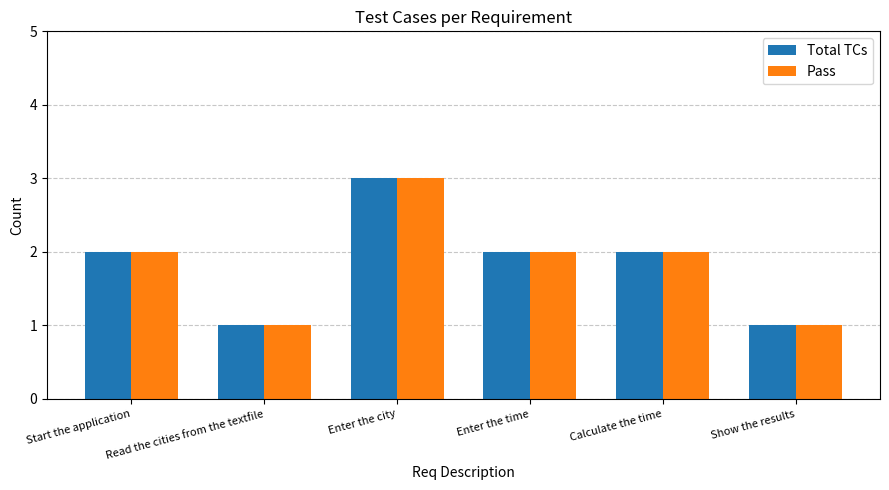

What is the highest value of the Pass series?

3